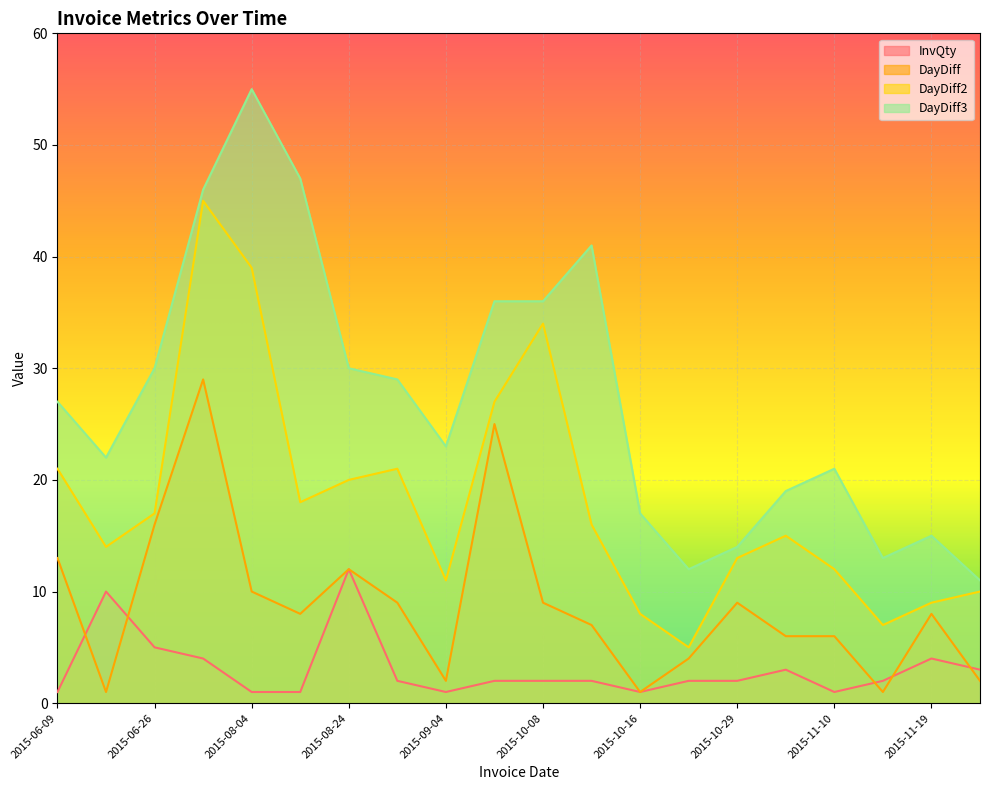

What is the difference between the maximum and minimum values in the DayDiff2 series?

40